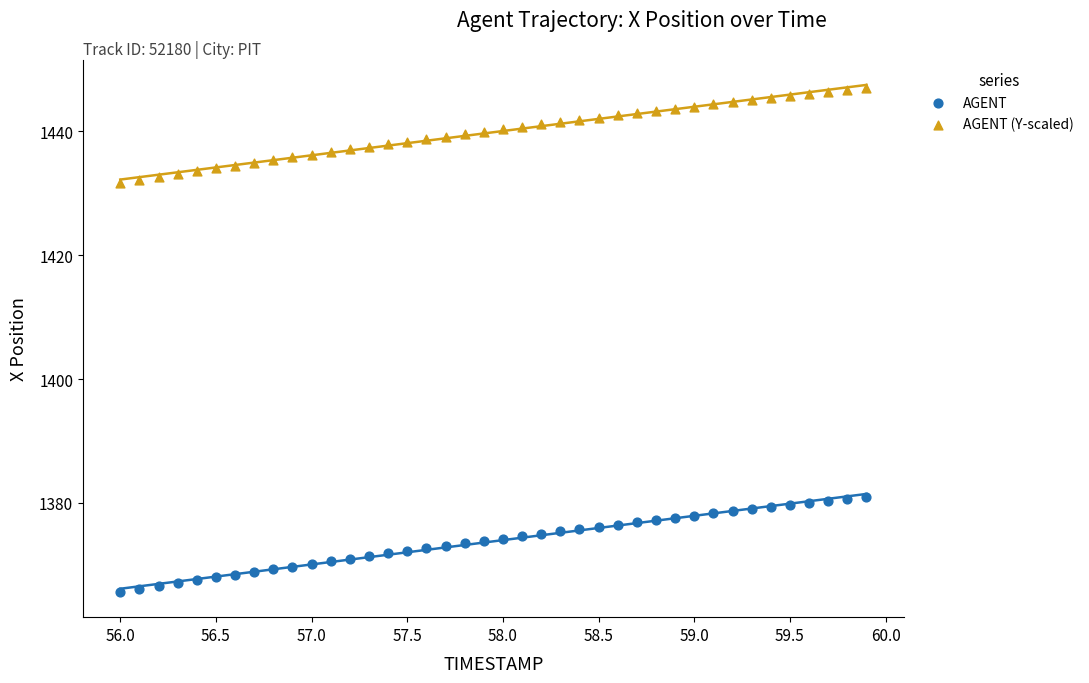

What is the X range (max minus min) for the scatter plot?

3.9